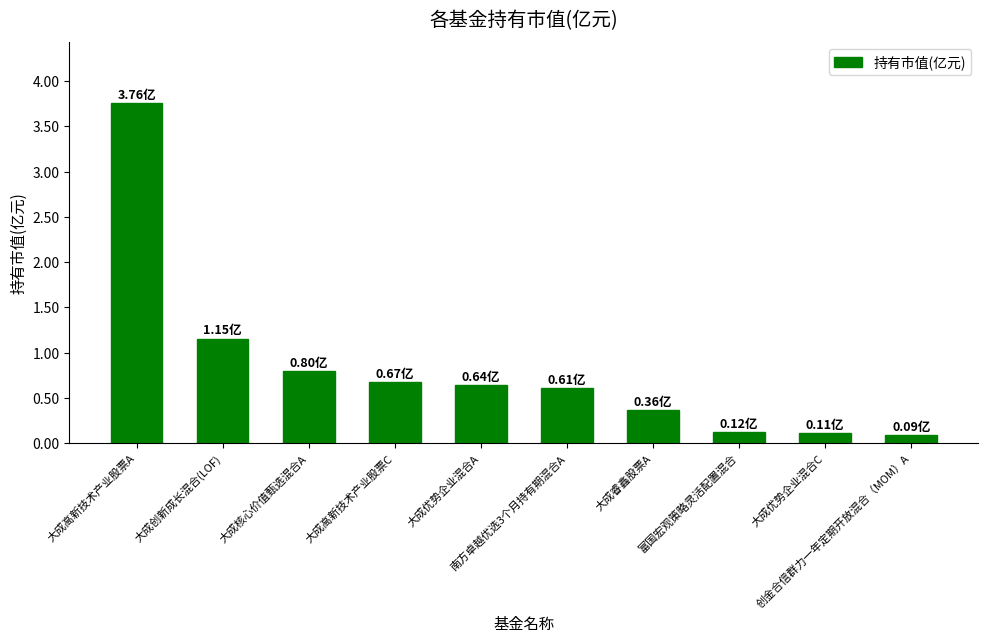

What is the average value?

0.8